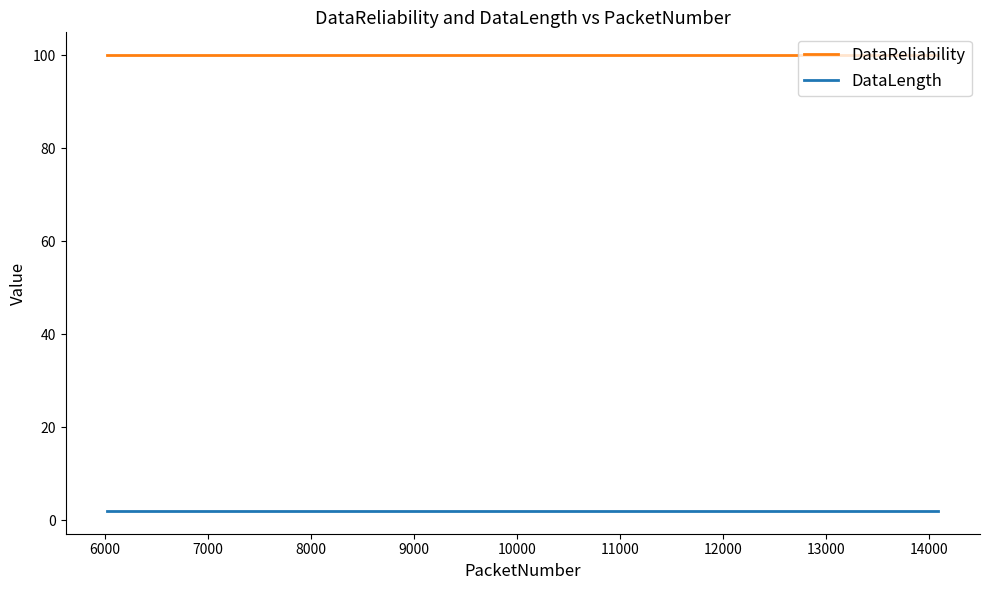

At 10000, list the series in order from largest to smallest.

DataReliability, DataLength